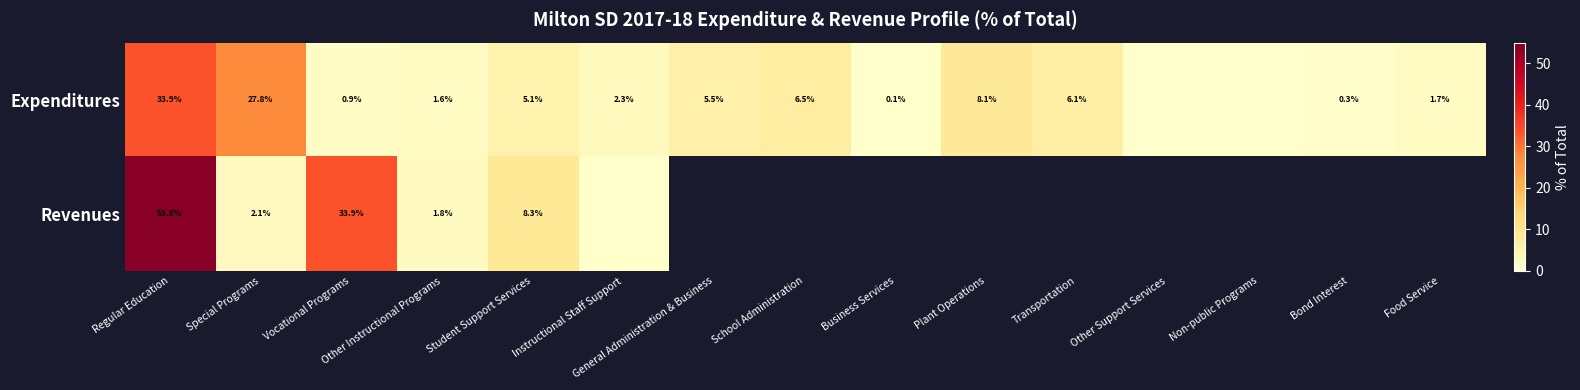

The value of Expenditures at Transportation is 3.1. True or false?

False